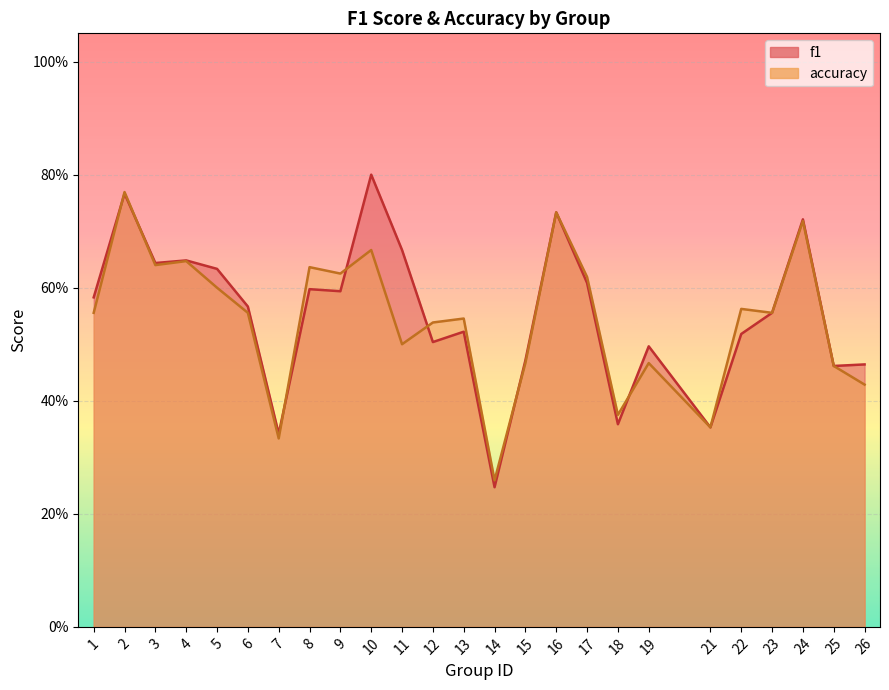

Which series has the widest spread of values?

f1